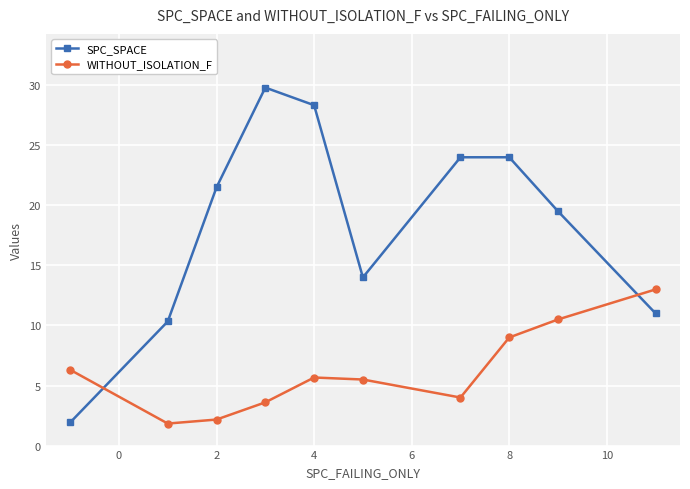

What is the highest value of the SPC_SPACE series?

29.8